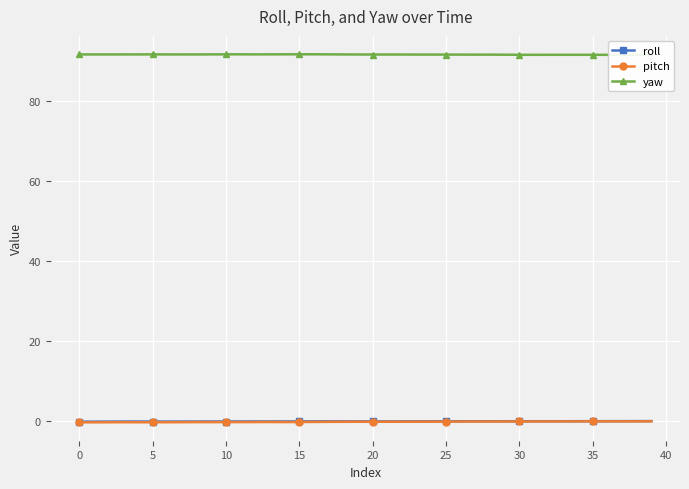

True or false: yaw has more than 0 interior local peaks.

True